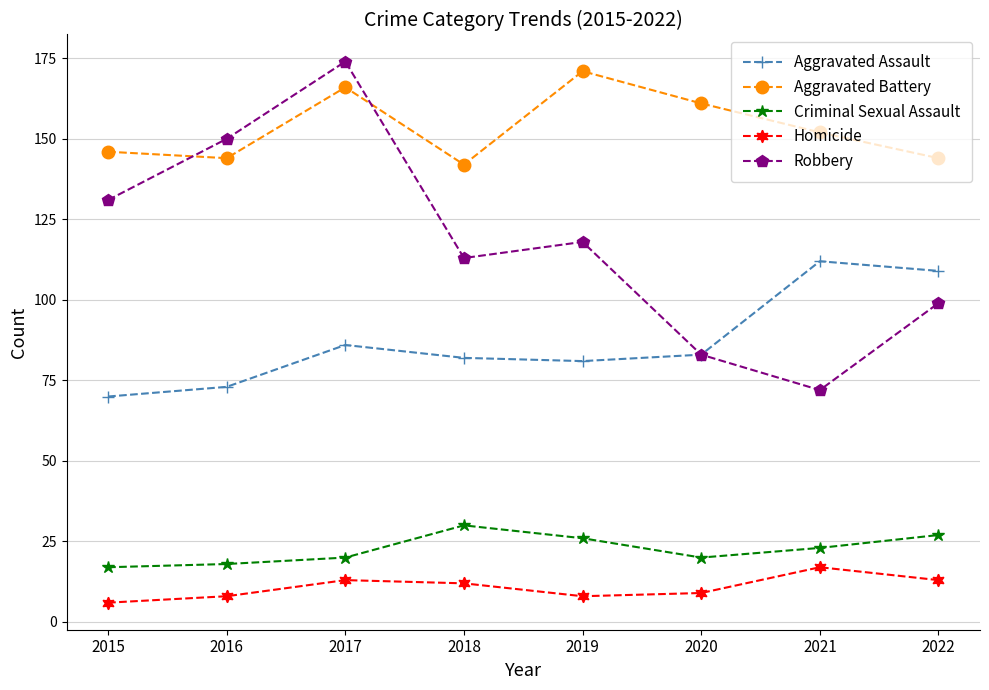

Reading left to right, what are all the values shown in this chart?

Aggravated Assault: 70	73	86	82	81	83	112	109
Aggravated Battery: 146	144	166	142	171	161	152	144
Criminal Sexual Assault: 17	18	20	30	26	20	23	27
Homicide: 6	8	13	12	8	9	17	13
Robbery: 131	150	174	113	118	83	72	99